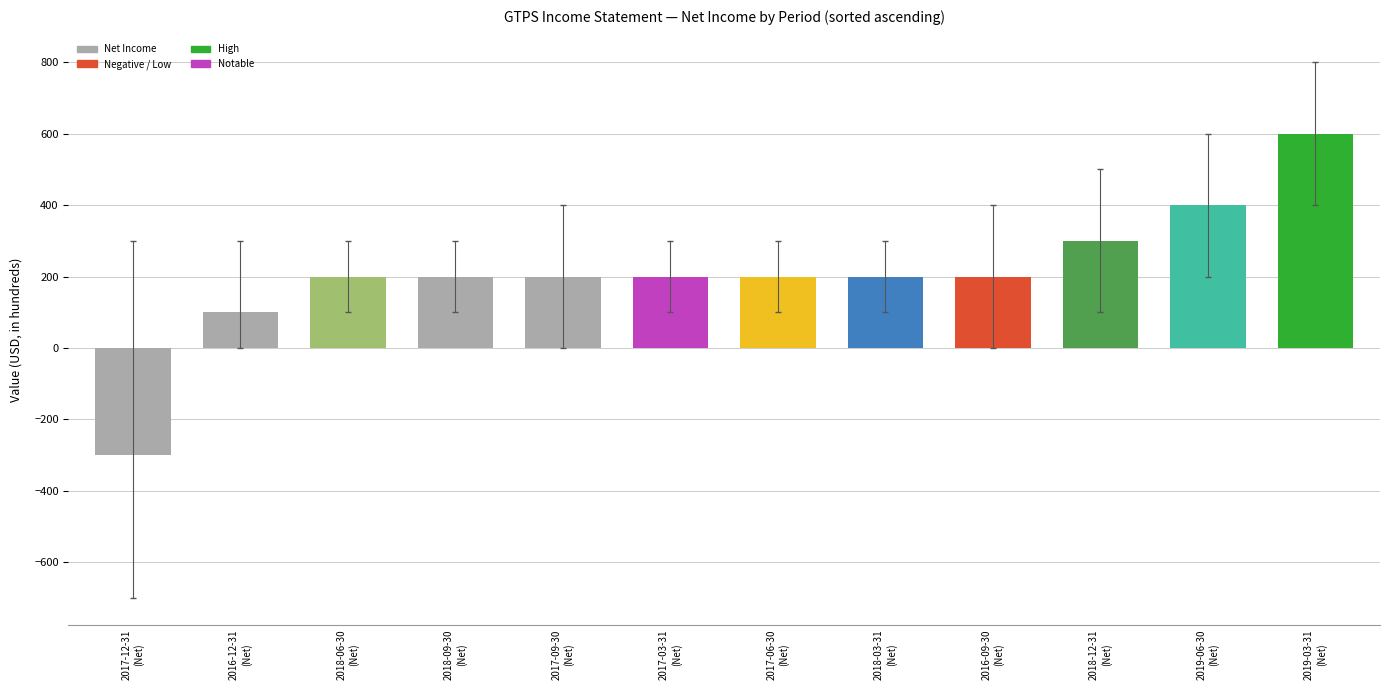

What is the change in value from 2017-03-31
(Net) to 2019-03-31
(Net)?

+400